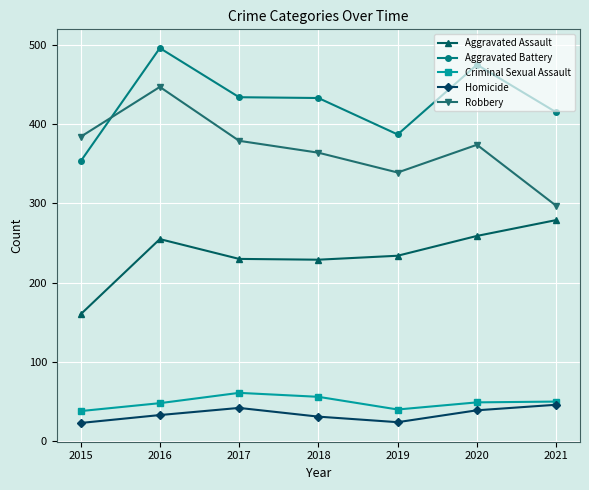

Is the value of Criminal Sexual Assault at 2019 greater than the value of Aggravated Assault at 2021?

No